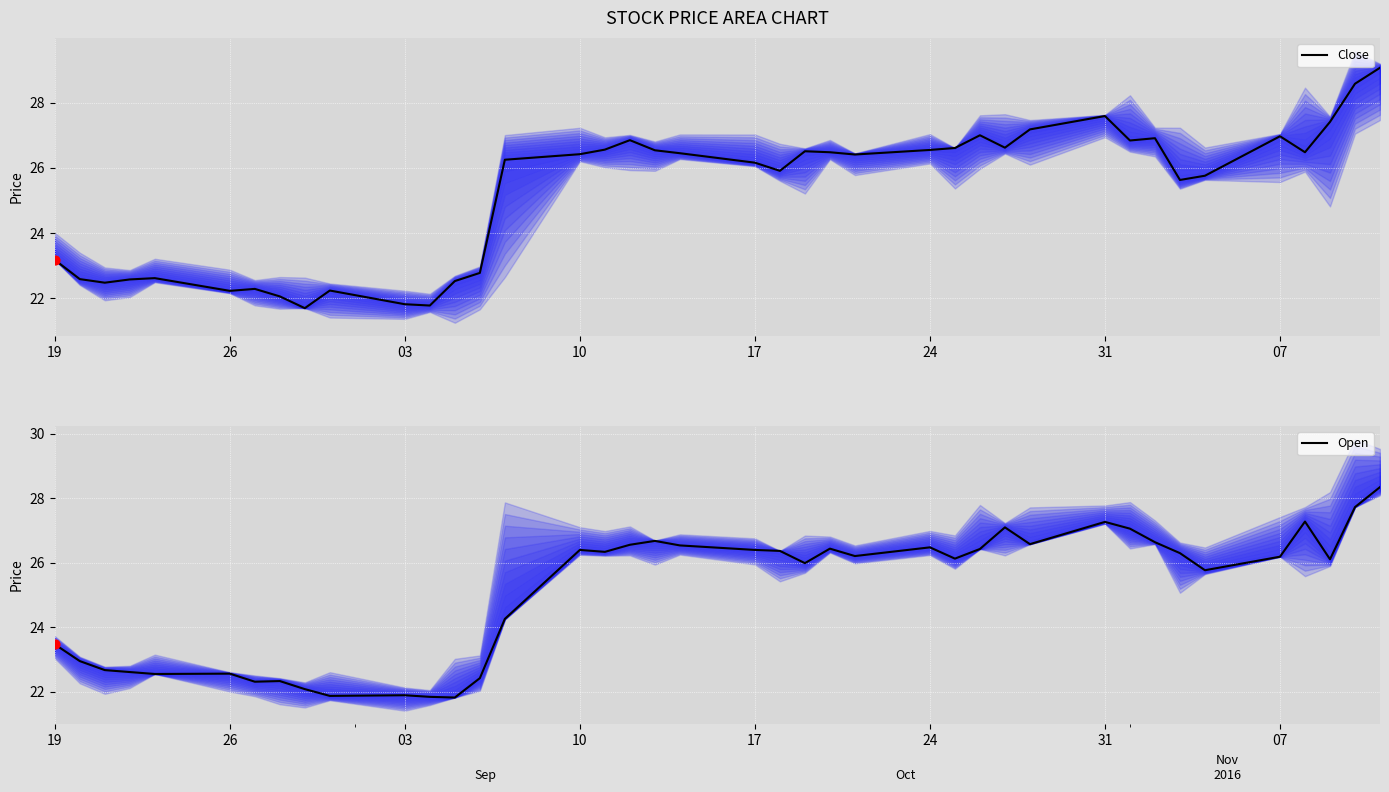

At how many categories does at least one series exceed 22?

38